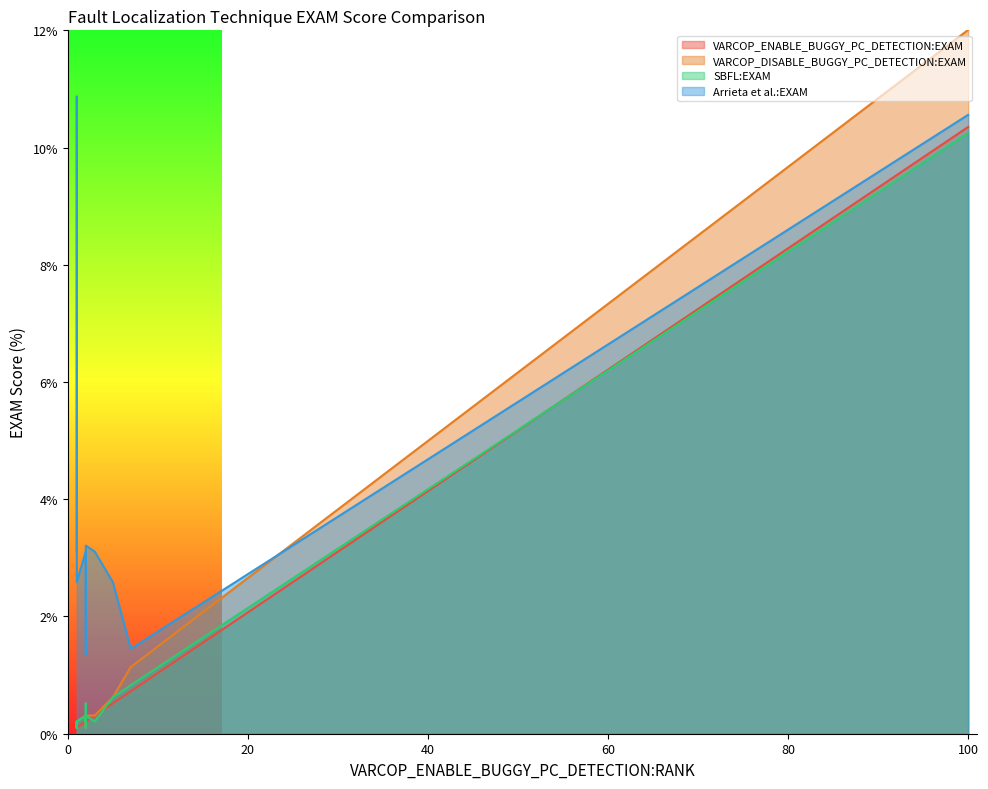

What is the difference between the maximum and minimum values in the VARCOP_ENABLE_BUGGY_PC_DETECTION:EXAM series?

10.2